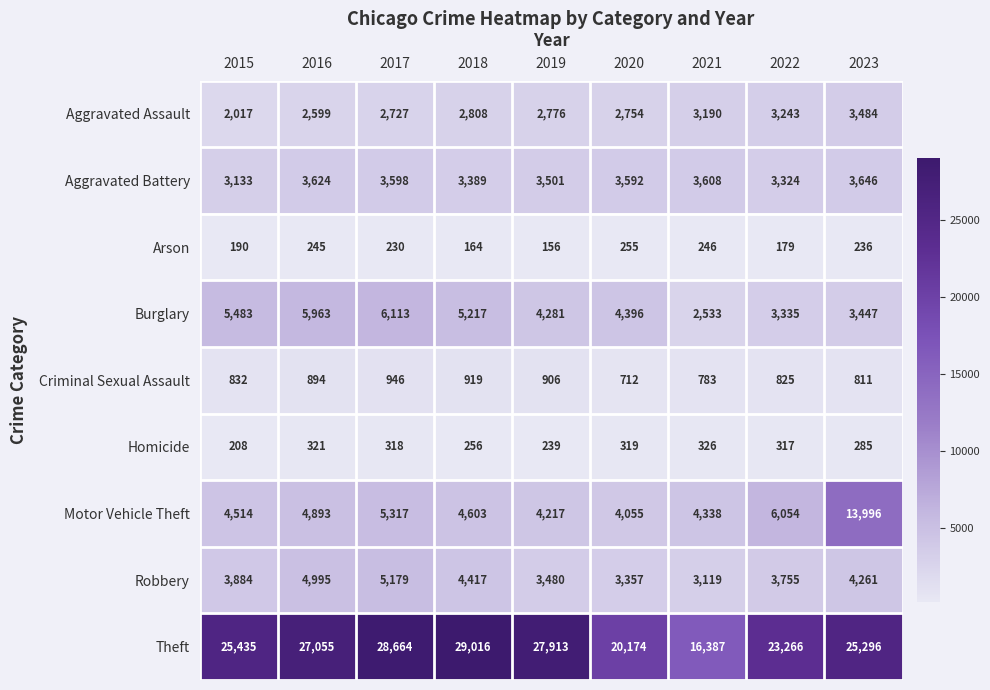

What is the total value across all series at 2019?

47469